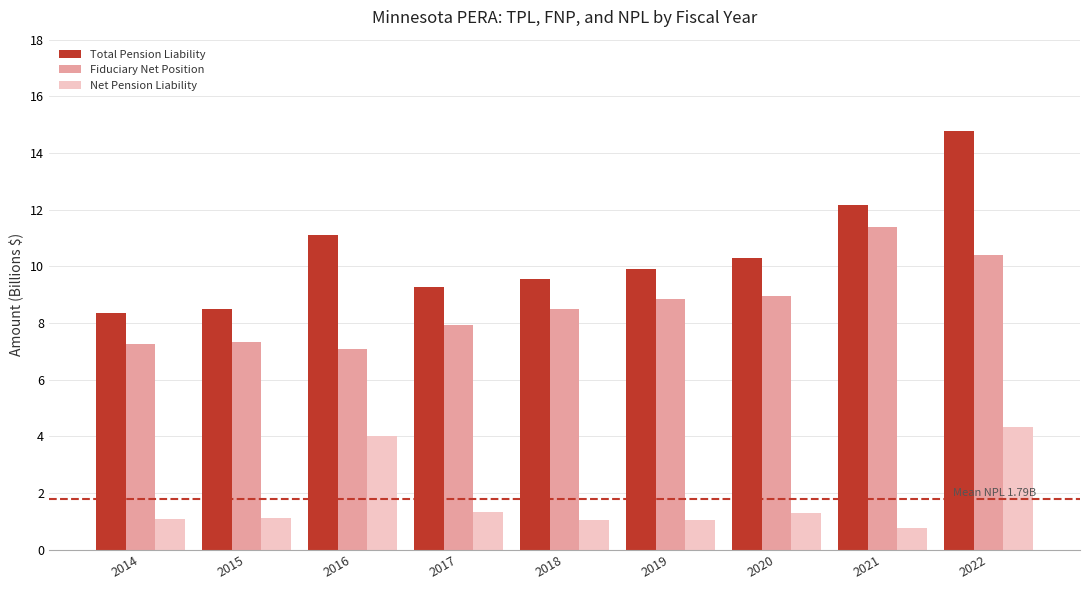

What are all the series names shown in the legend?

Total Pension Liability, Fiduciary Net Position, Net Pension Liability